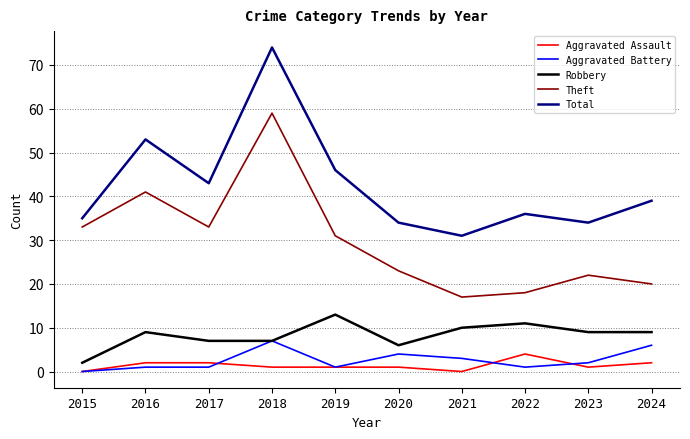

Where is Theft nearest to the value 38?

2016